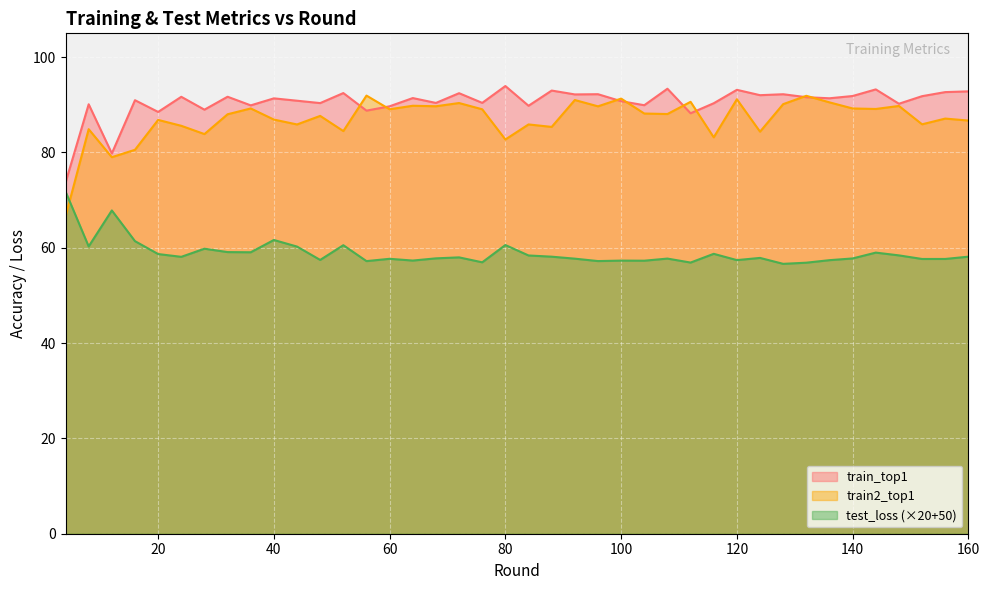

Is it true that train_top1 equals 128.0 at 116?

False